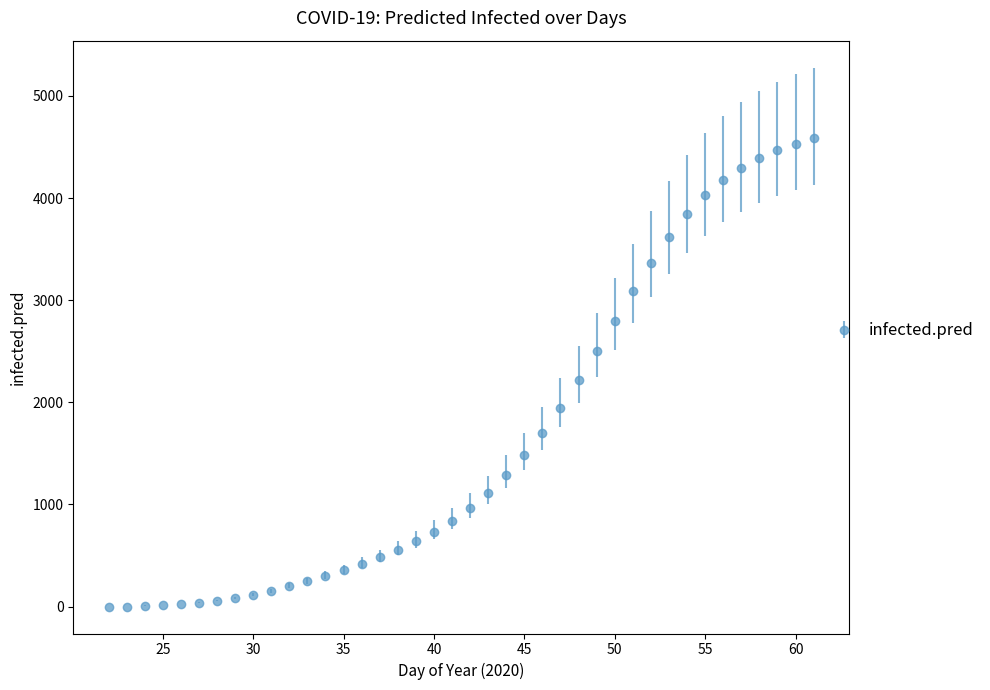

What is the value of the 39th point from the left?

4531.2